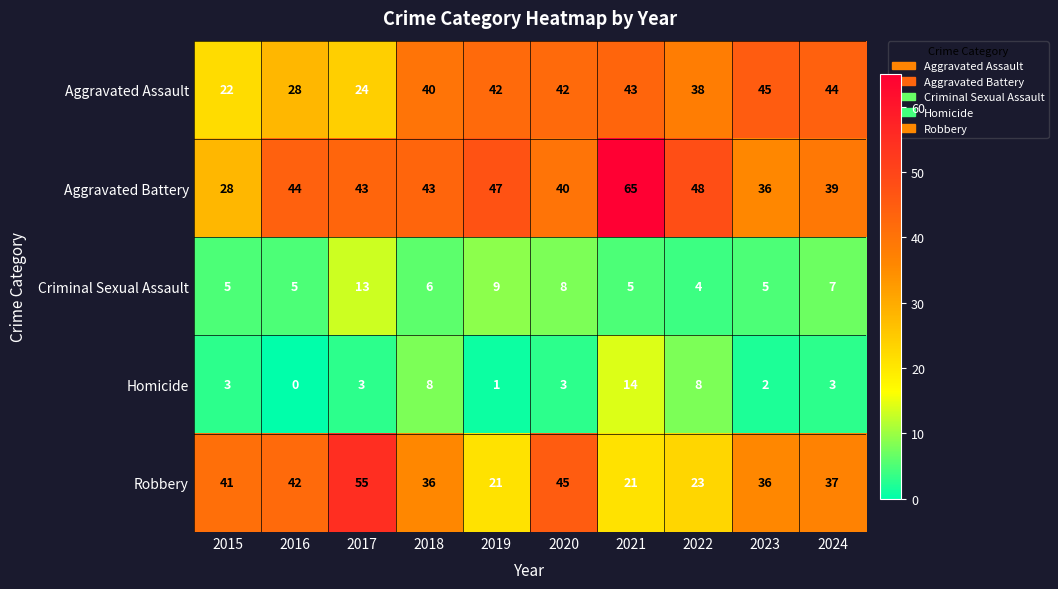

What is the total value across all series at 2019?

120